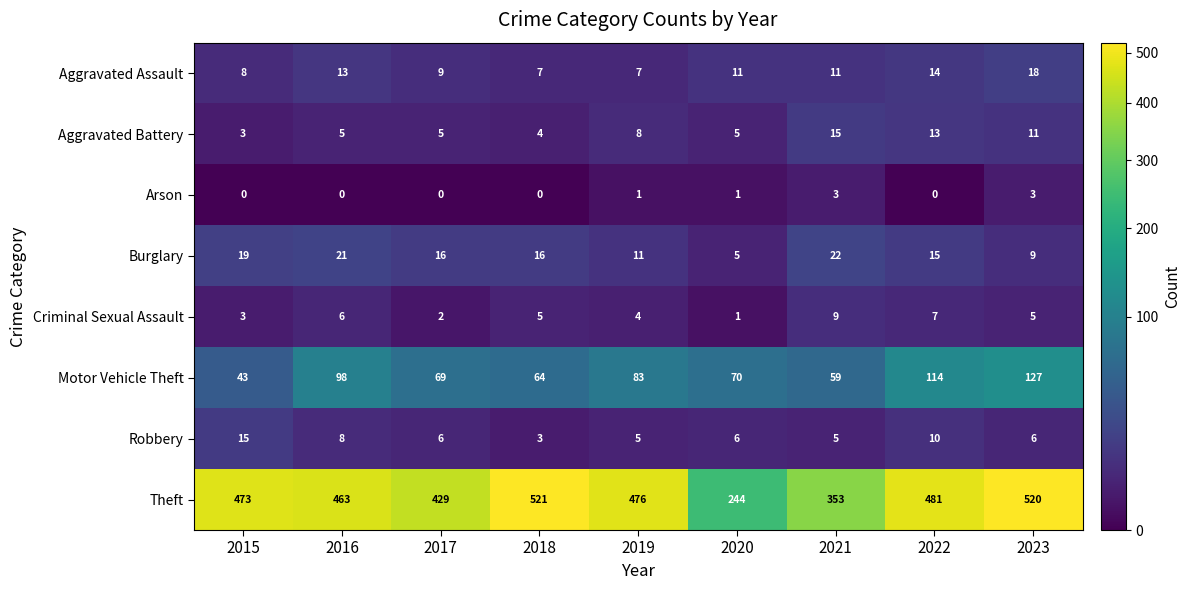

What is the sum of all Aggravated Battery values?

69